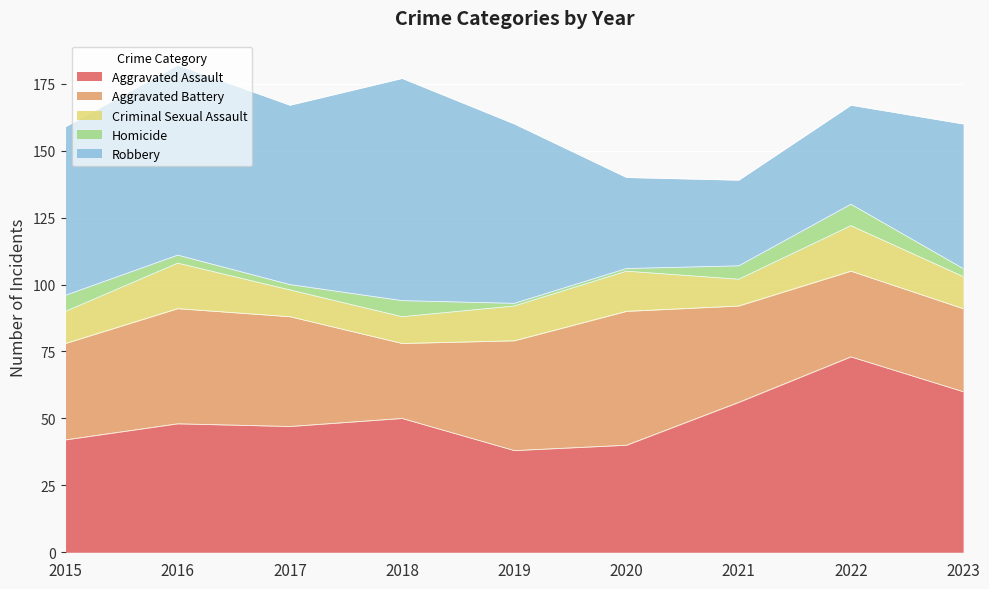

The Aggravated Battery series shows 32 at 2022. True or false?

True